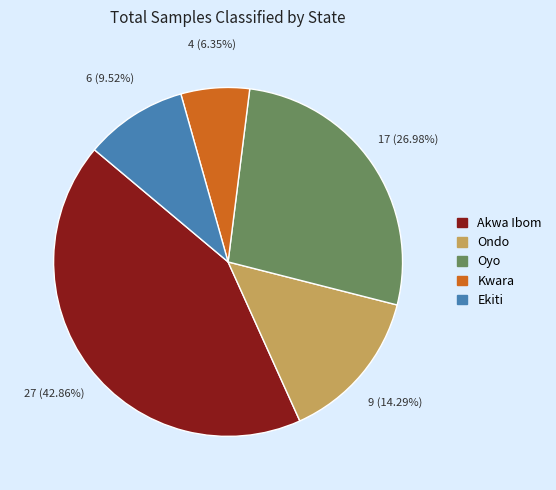

To the nearest percent, what portion does Ondo represent?

14%